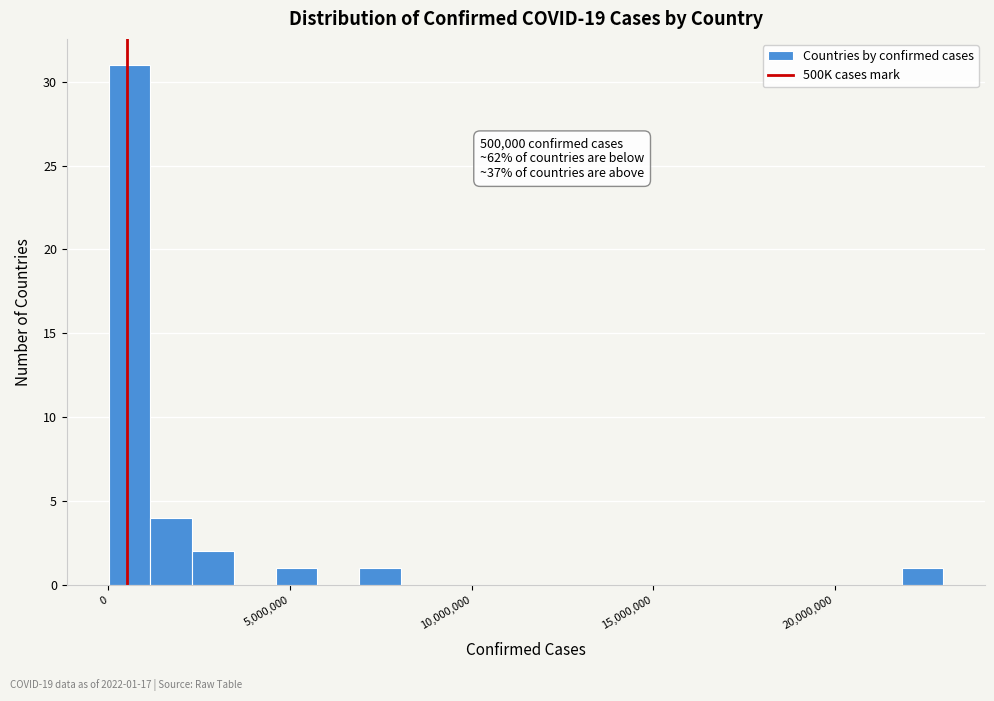

Around what value on the x-axis is the tallest bar? Give the approximate position of its centre, as read against the axis.

500000